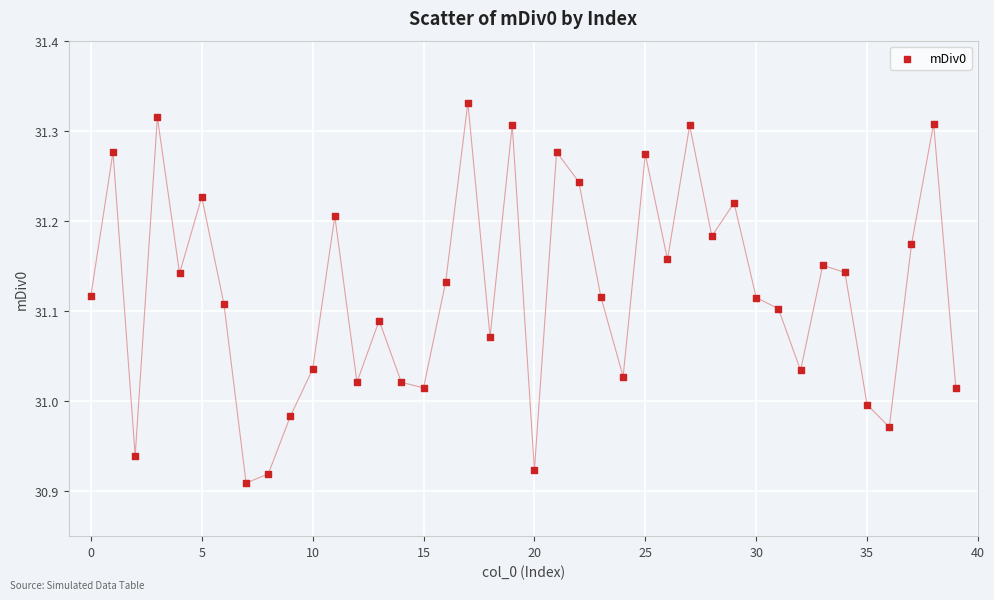

What is the range of Y values (max minus min)?

0.4